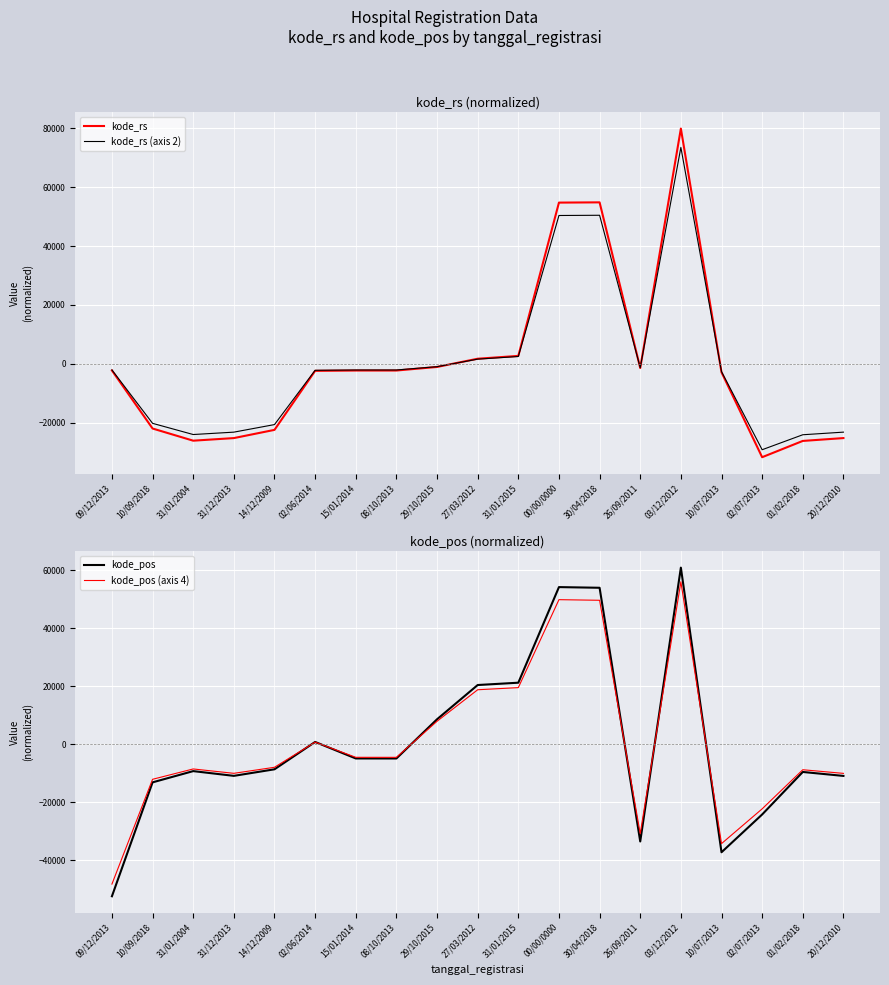

What is the maximum value for kode_rs?

79954.9